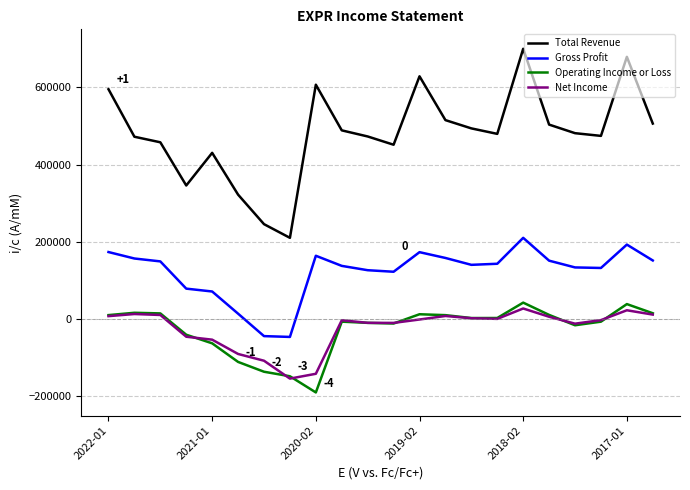

Which series has the largest total across all categories?

Total Revenue